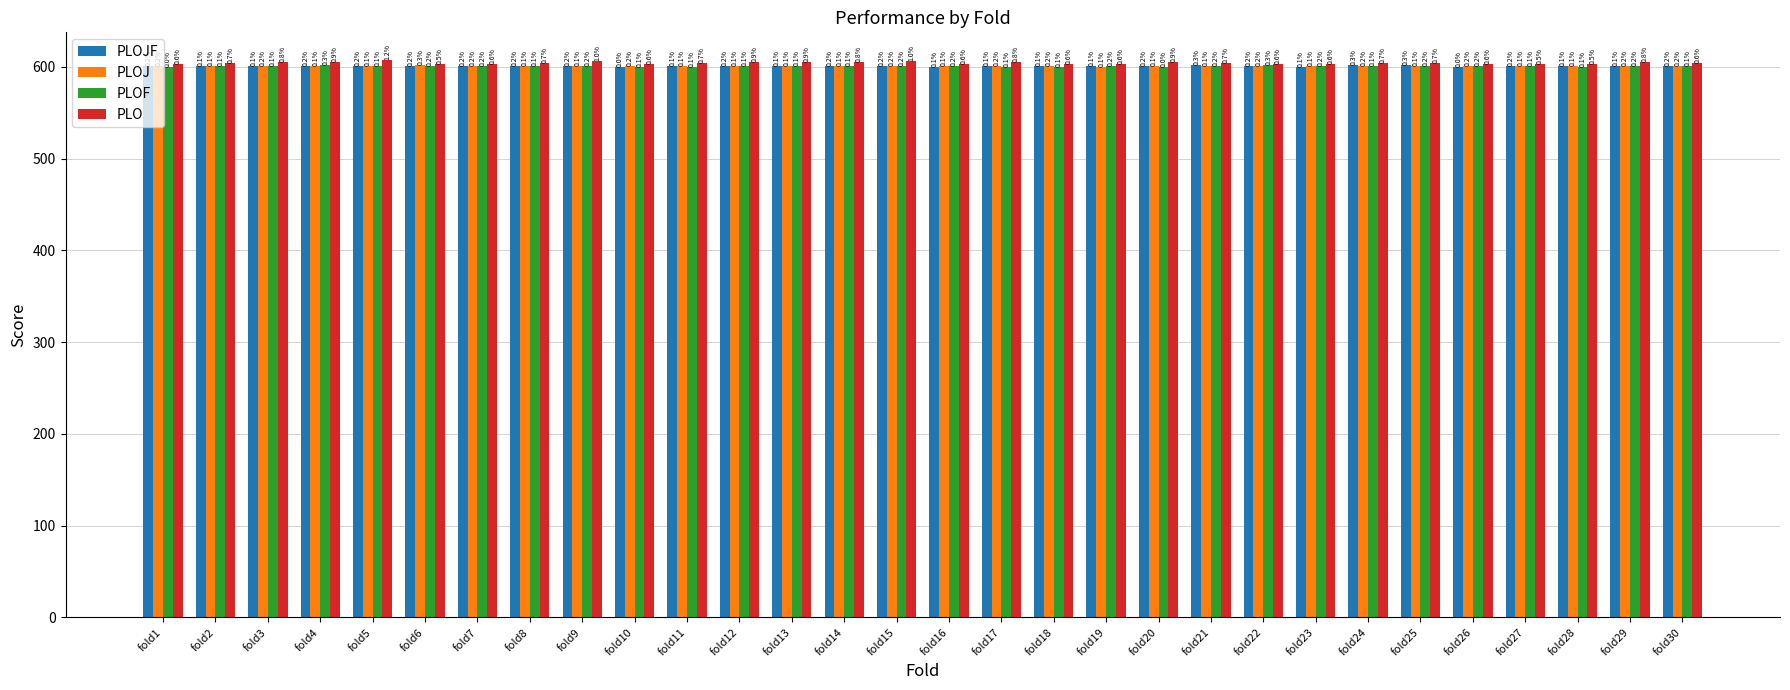

Reading left to right, what are all the values shown in this chart?

PLOJF: 601.1	600.6	600.5	601.0	601.3	601.4	601.0	601.0	601.2	600.2	600.8	601.0	600.8	601.5	601.2	600.5	600.9	600.6	600.7	601.0	601.8	601.2	600.3	601.6	602.0	600.3	601.1	600.7	600.6	601.2
PLOJ: 601.1	600.9	600.9	600.8	600.6	601.7	601.0	600.8	600.5	601.1	600.9	600.7	600.7	600.6	601.2	600.6	601.0	601.0	600.5	600.6	600.6	601.0	600.6	601.3	600.7	601.1	600.8	600.7	600.9	601.0
PLOF: 600.2	600.7	600.8	601.7	600.7	601.2	601.2	600.9	601.0	600.3	600.5	600.8	600.8	600.6	601.2	601.3	600.4	600.4	601.1	600.3	601.4	601.7	600.9	600.7	601.2	601.1	600.6	600.5	601.0	600.6
PLO: 603.5	604.1	605.1	605.3	607.4	603.3	603.7	604.4	606.2	603.6	604.4	605.3	605.5	604.9	606.2	603.4	604.9	603.3	603.6	605.2	604.3	603.4	603.6	604.1	604.4	603.5	602.7	603.2	605.1	603.8